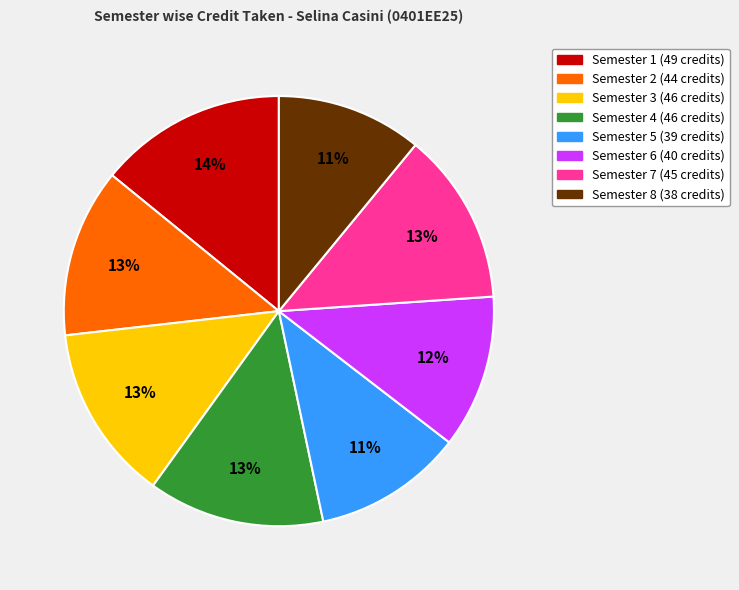

What is the largest slice in the pie chart?

Semester 1